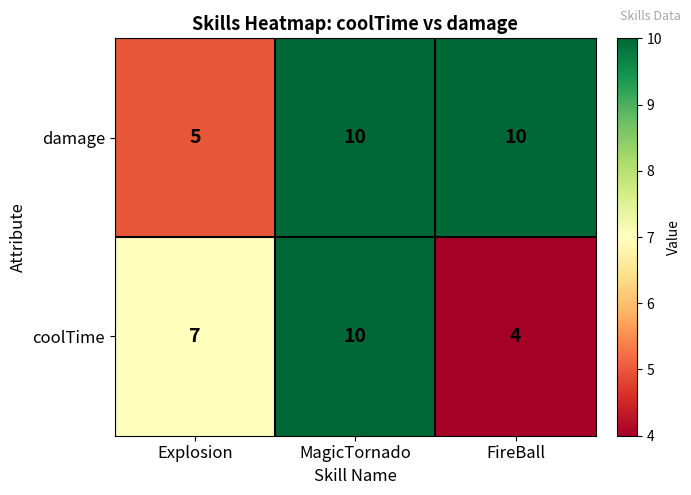

Rank the series at FireBall from highest to lowest value.

damage, coolTime